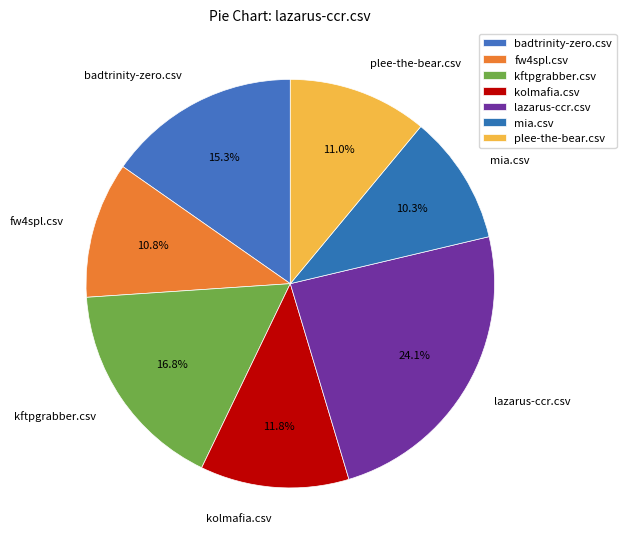

Does fw4spl.csv account for over 50% of the chart?

No